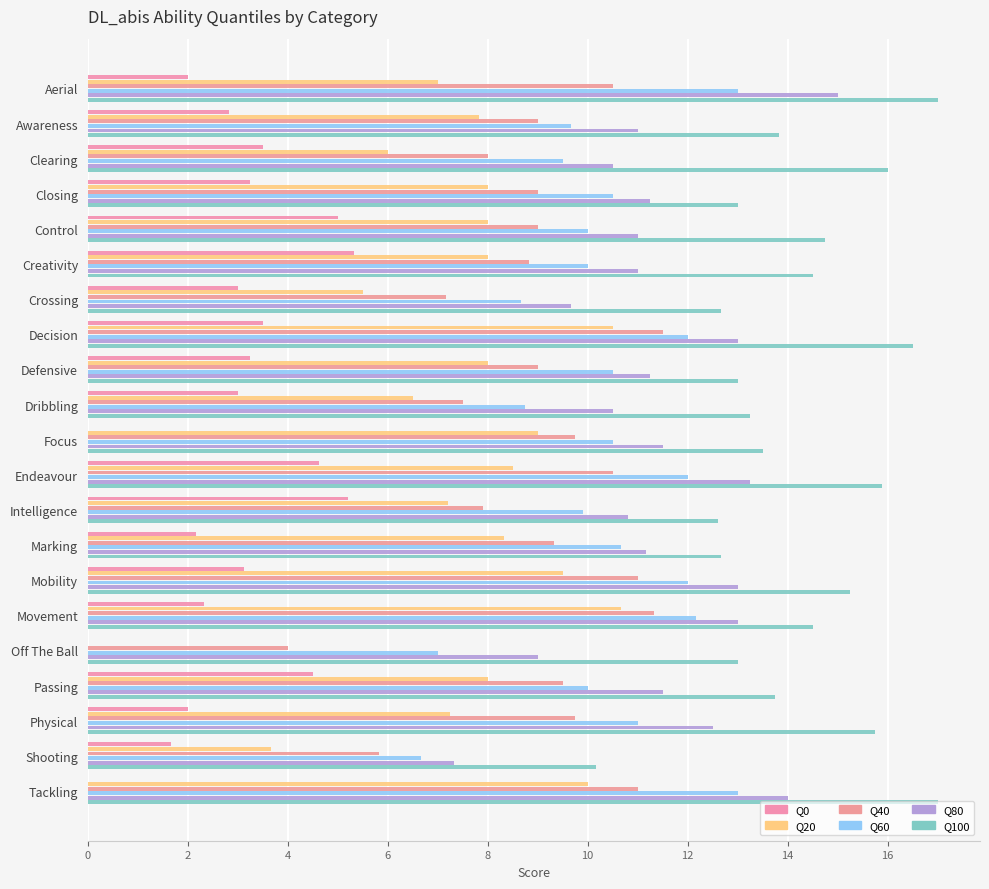

Count the number of categories in the chart.

21